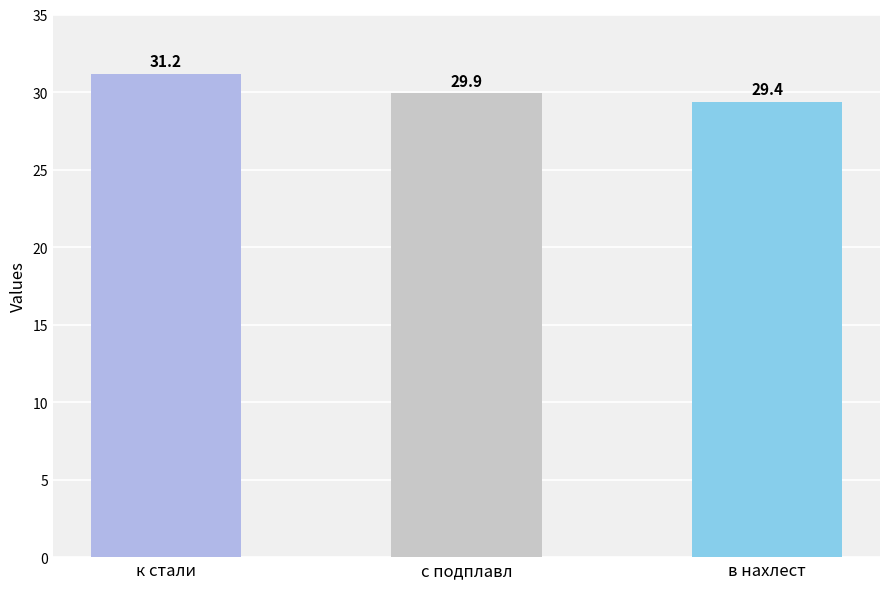

The value at к стали is 13.4. True or false?

False